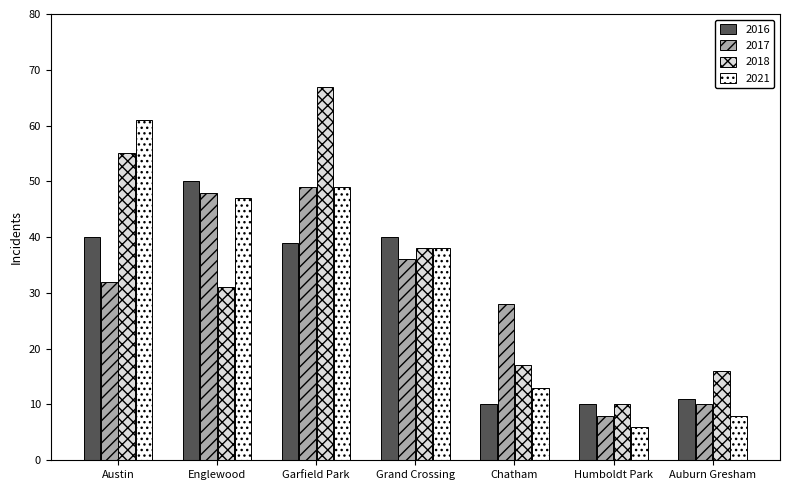

What is the highest value of the 2021 series?

61